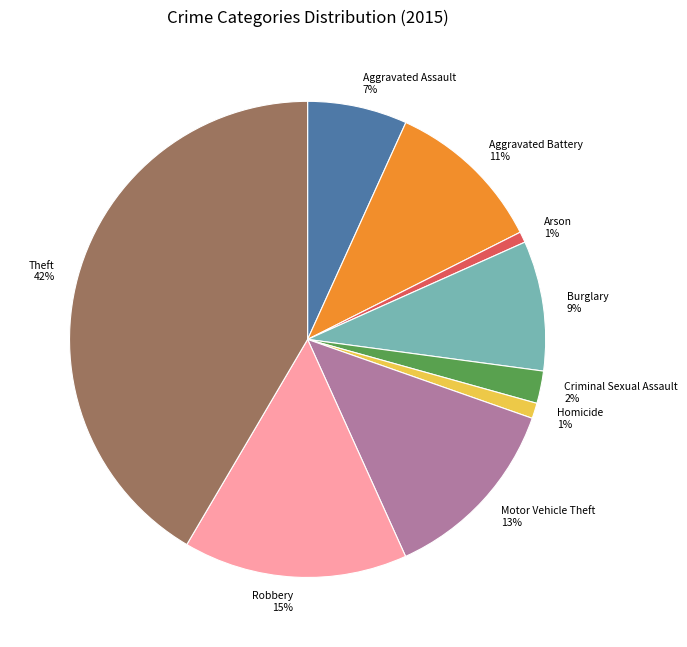

Does Criminal Sexual Assault represent more than half of the total?

No